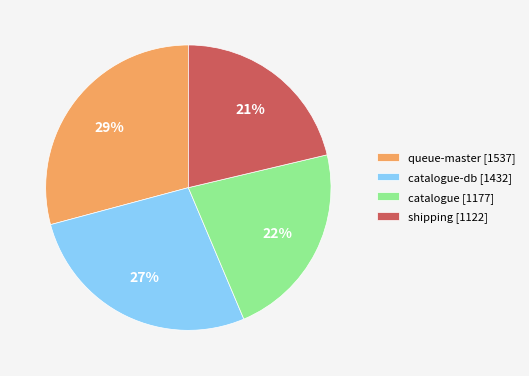

What is the ratio of the value at catalogue-db [1432] to the value at catalogue [1177]?

1.2